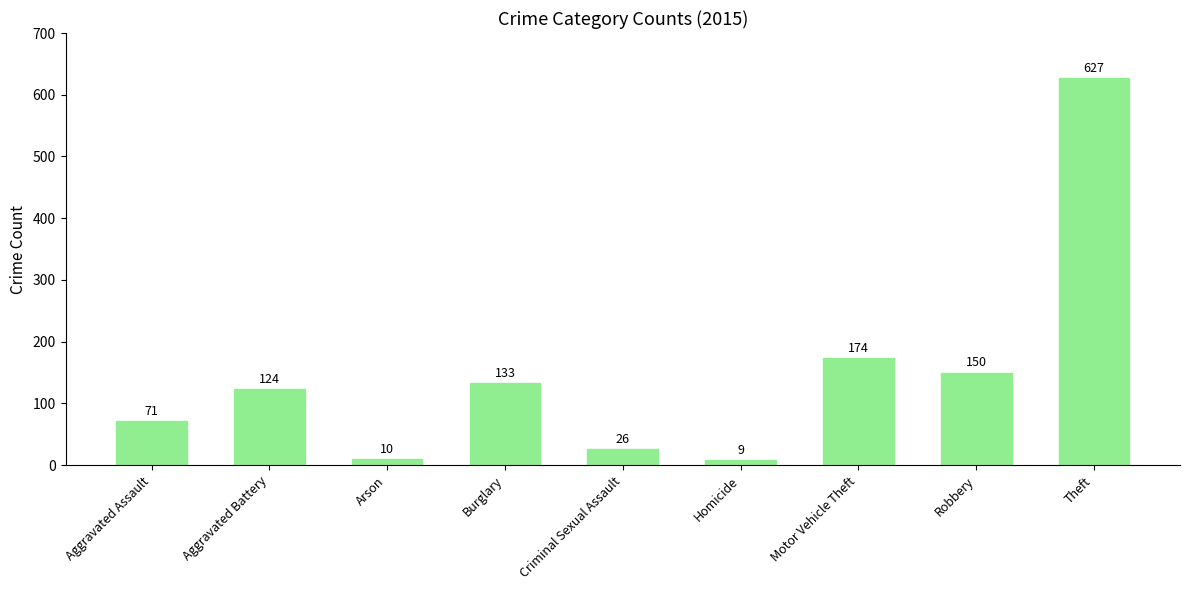

Reading left to right, what are all the values shown in this chart?

71	124	10	133	26	9	174	150	627